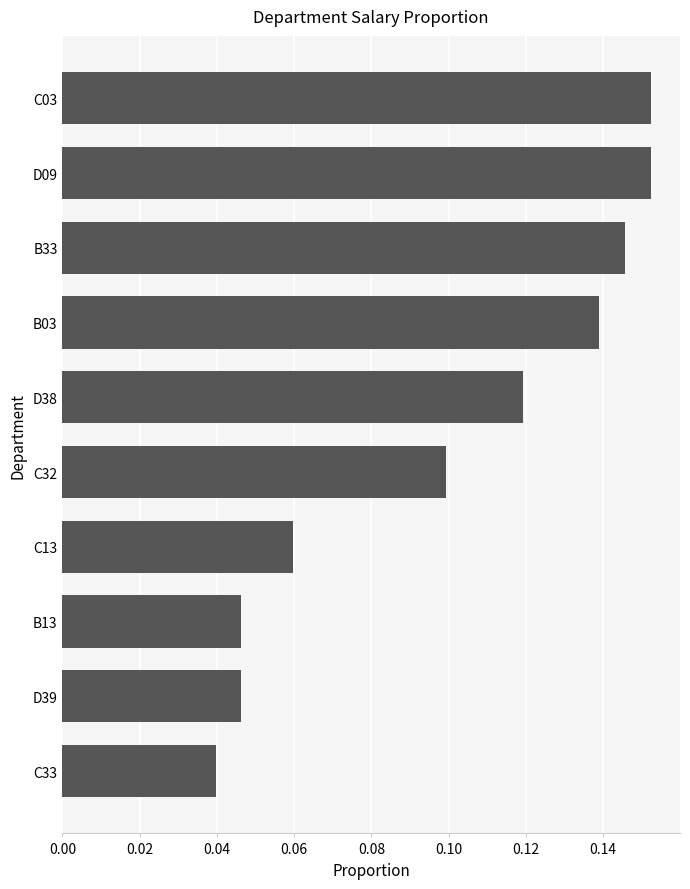

Between B33 and C03, which is larger?

C03